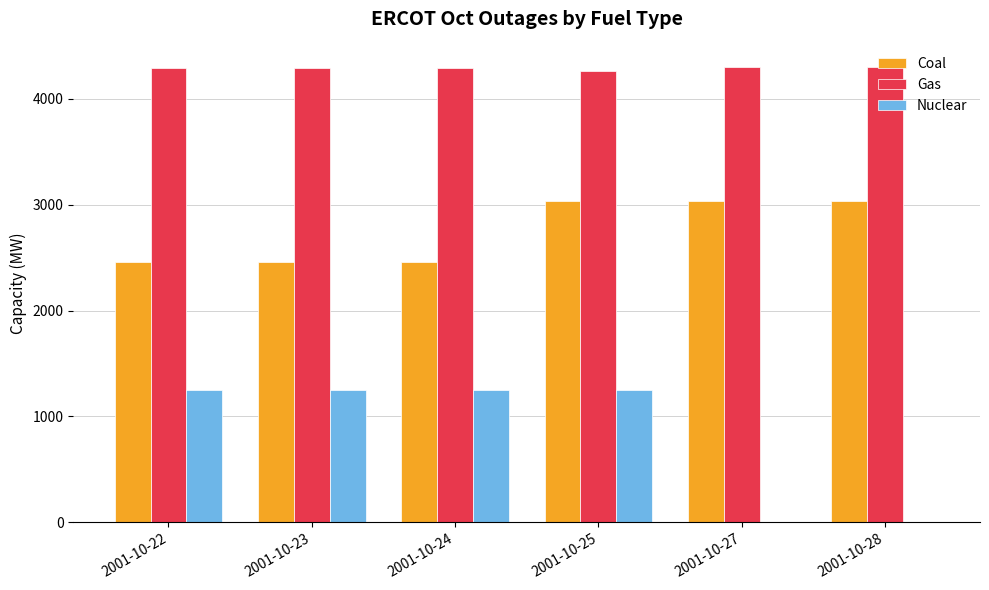

Are the bars horizontal?

No